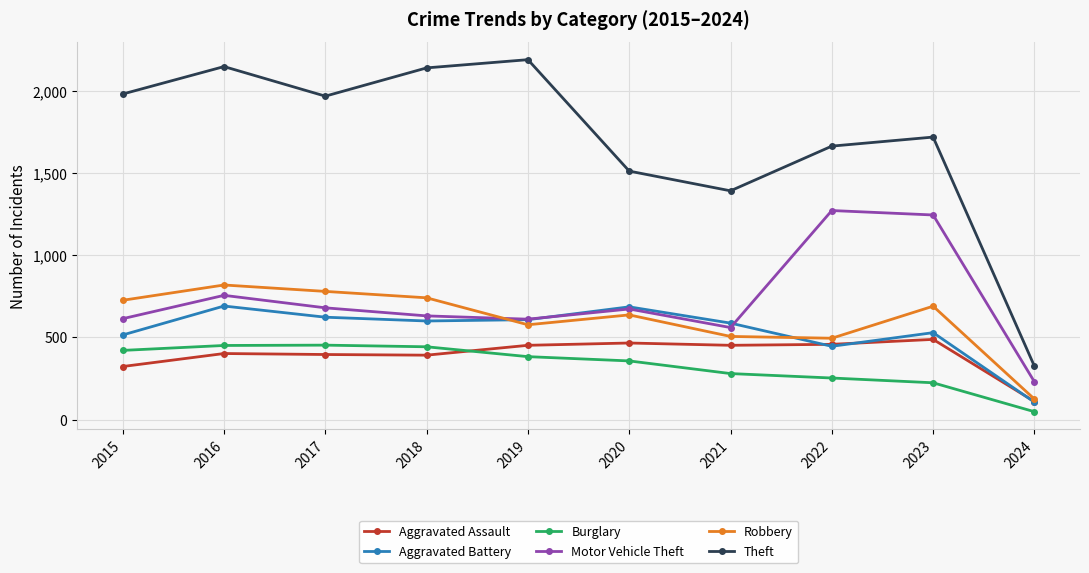

What is the minimum value shown in the chart?

48